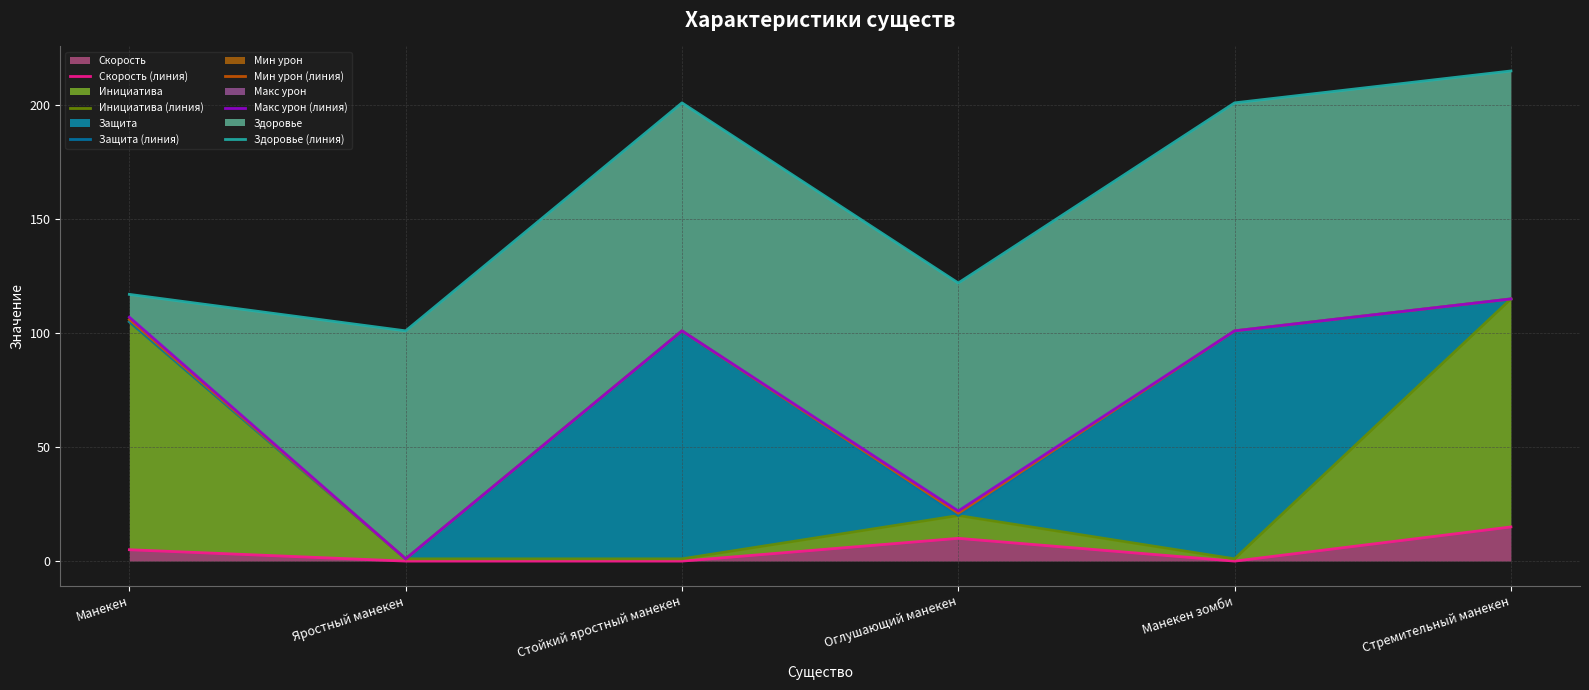

List the series in order of their peak value, highest first.

Здоровье (линия), Инициатива (линия), Защита (линия), Мин урон (линия), Макс урон (линия), Скорость (линия)